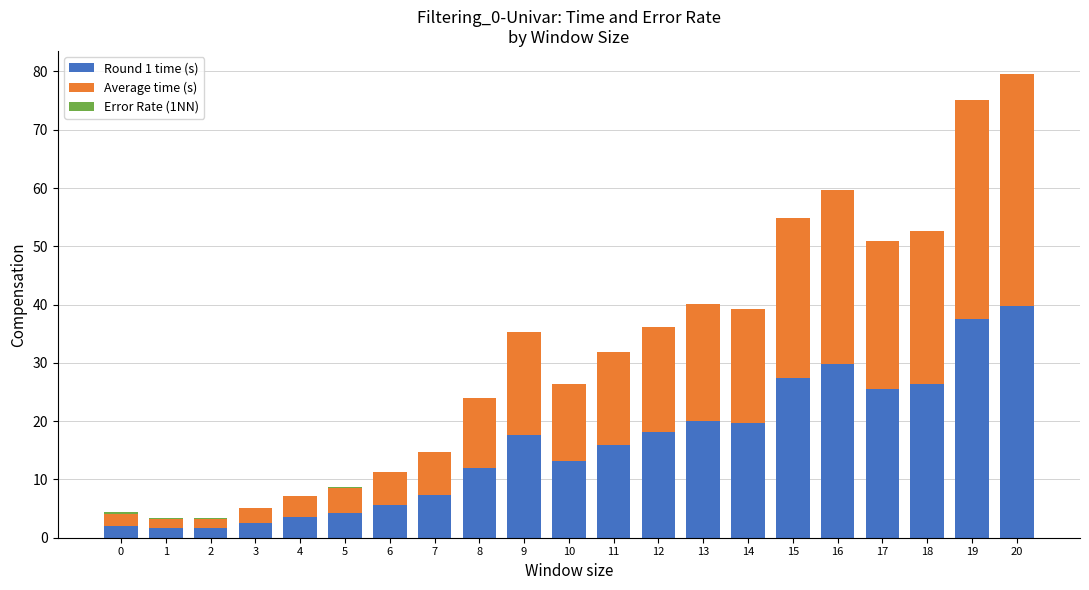

Is it true that Round 1 time (s) equals 17.7 at 9?

True